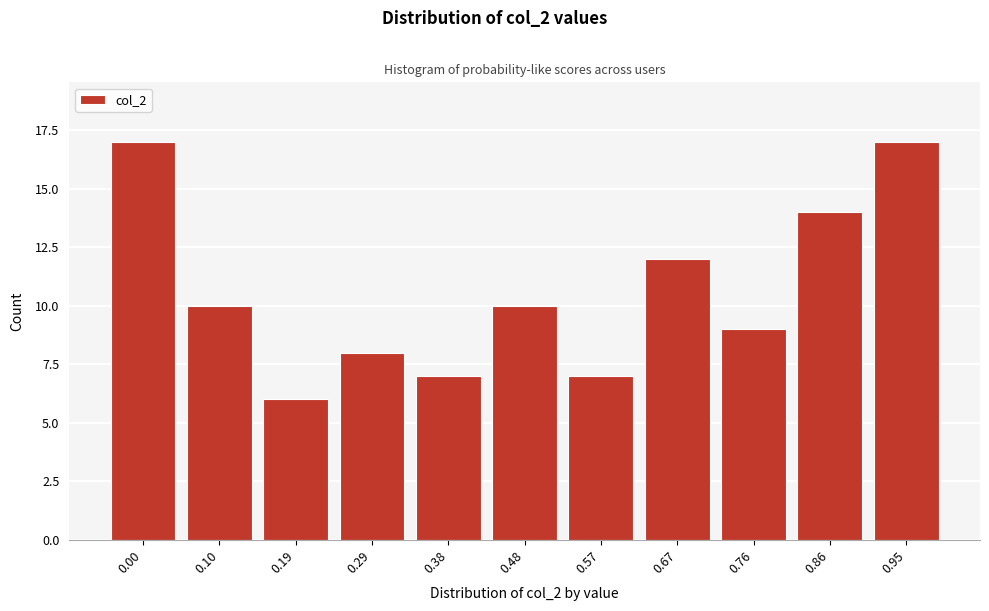

Reading left to right, what are all the values shown in this chart?

17	10	6	8	7	10	7	12	9	14	17